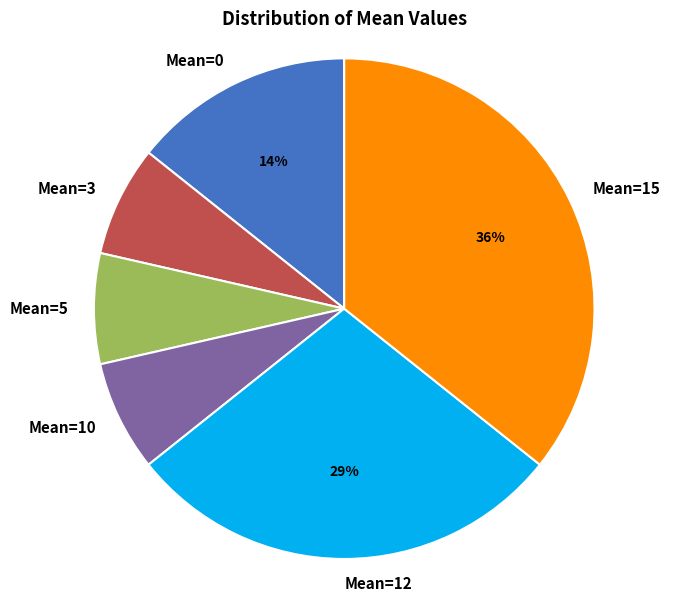

To the nearest percent, what is the combined percentage of Mean=10 and Mean=12?

36%